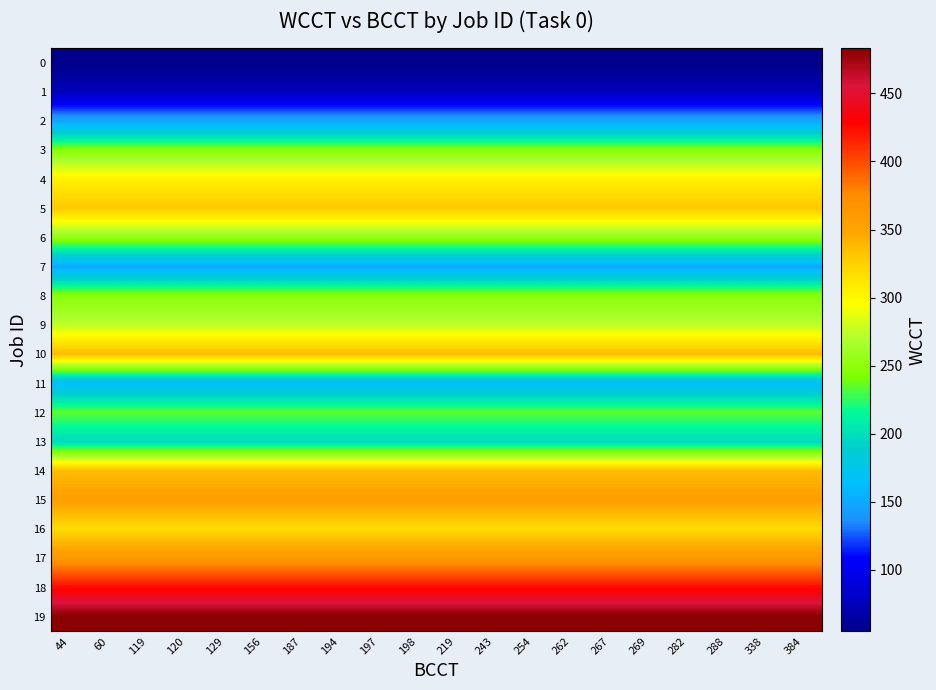

Between 288 and 243, which is larger?

288